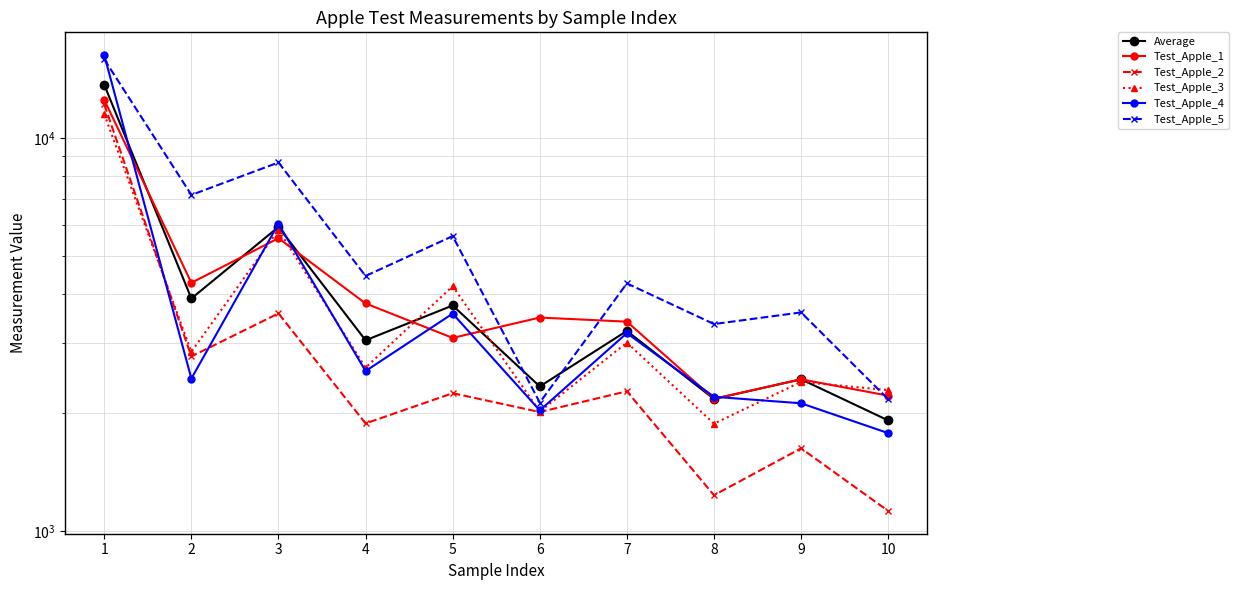

What is the value of the Test_Apple_3 point at the 1st from the left?

11494.4